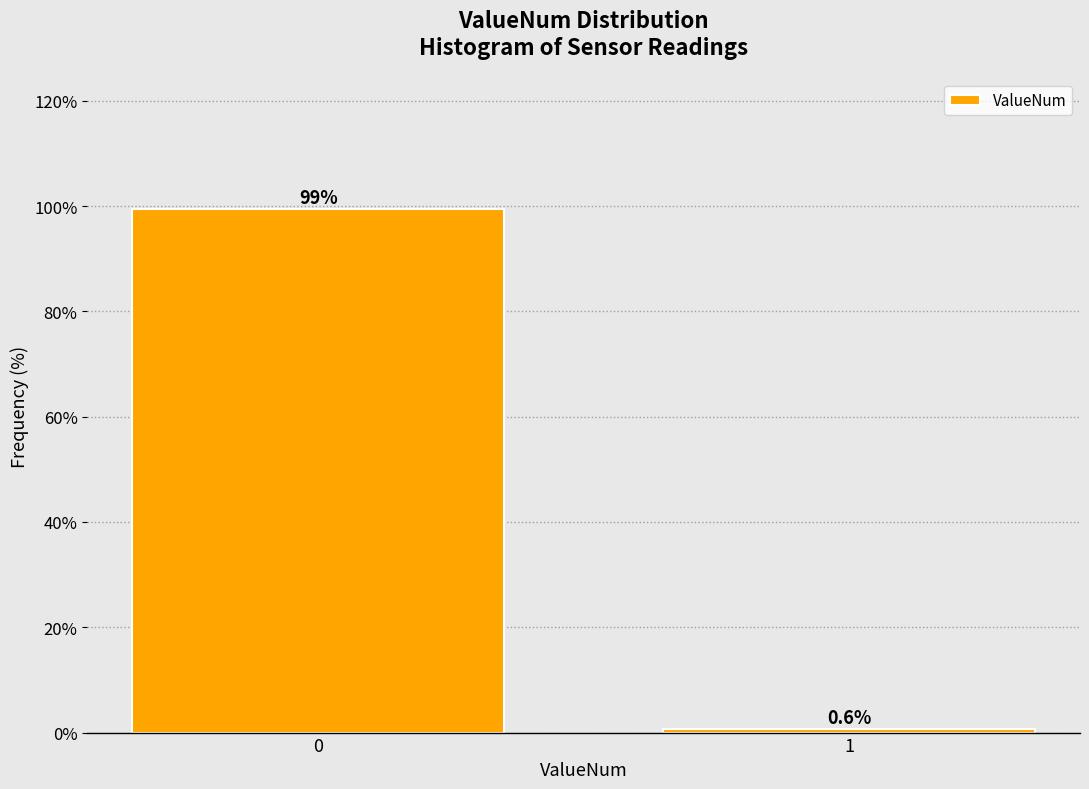

Reading left to right, transcribe all the data shown in this chart.

99.4	0.6